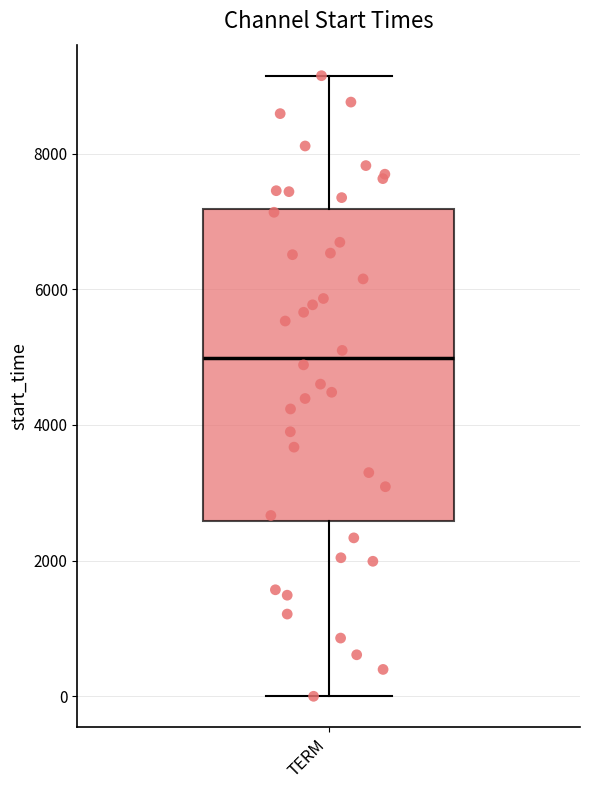

Where does the lower whisker of the box for TERM end on the y-axis? The values are not printed on the chart, so give them approximately, as read against the axis.

0